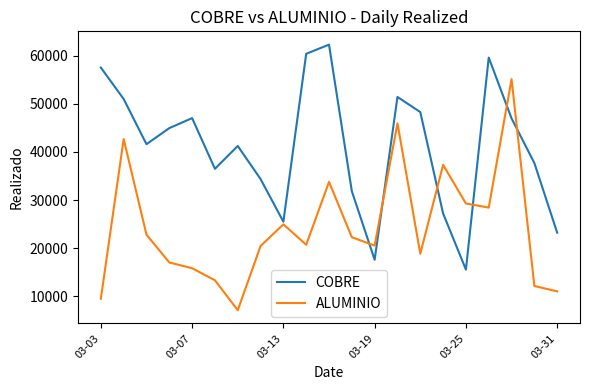

List the series in order of their overall mean, lowest first.

ALUMINIO, COBRE